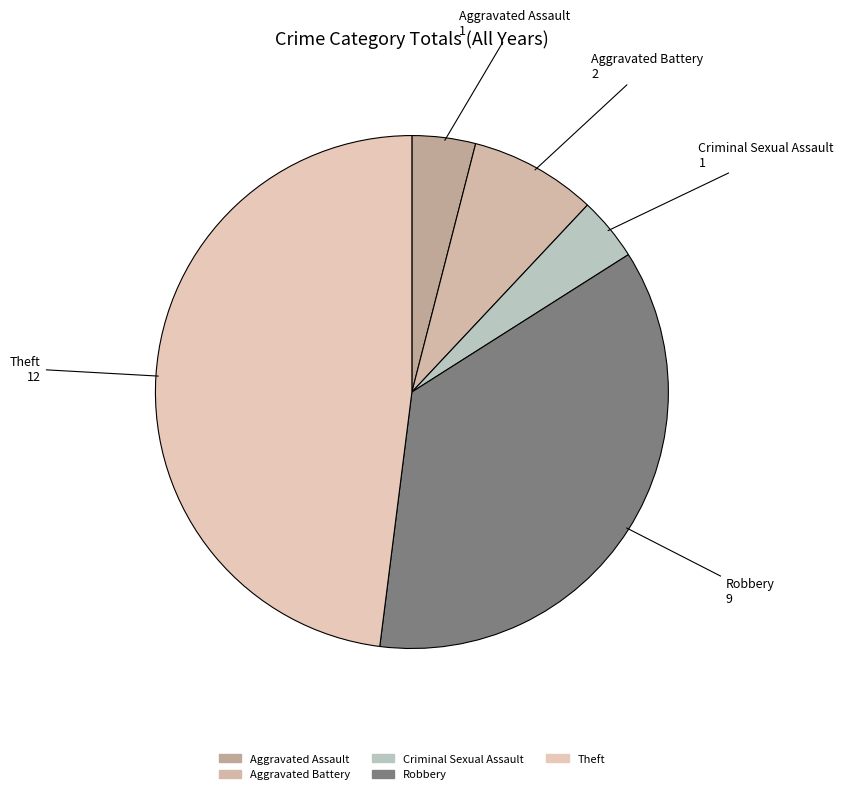

Between Criminal Sexual Assault and Theft, which is larger?

Theft